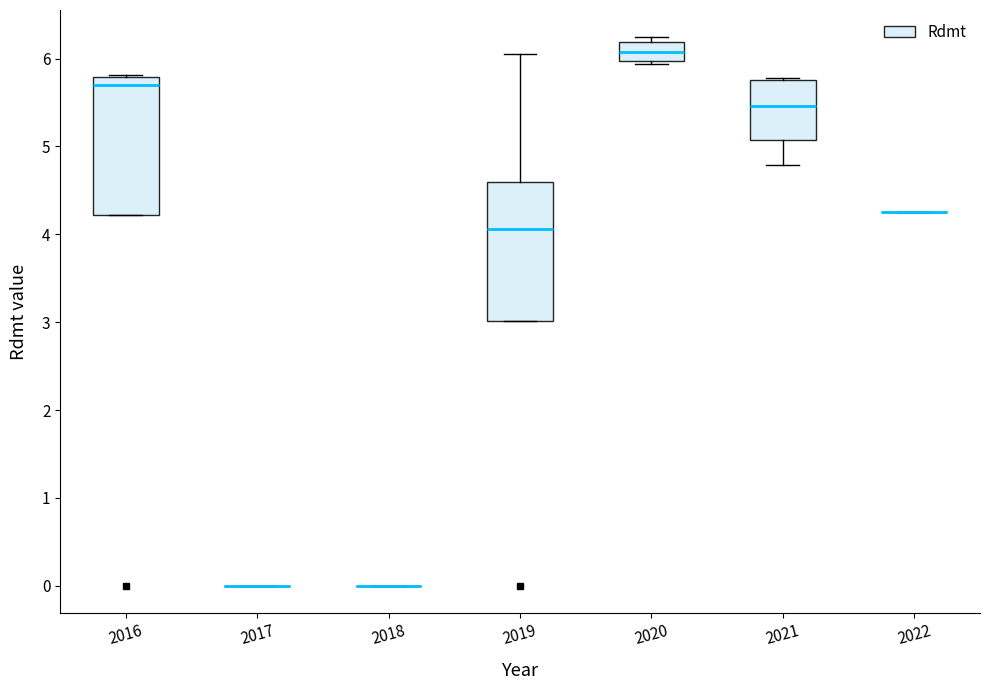

Reading left to right, transcribe this box plot: for each box, give where its median line is, the range the box spans, and where its two whiskers end, as read against the y-axis. The values are not printed on the chart, so give them approximately, as read against the axis.

2016: median 5.7, box 4.2 to 5.8, whiskers 4.2 to 5.8
2017: box collapsed to a line at 0.0, whiskers 0.0 to 0.0
2018: box collapsed to a line at 0.0, whiskers 0.0 to 0.0
2019: median 4.1, box 3.0 to 4.6, whiskers 3.0 to 6.1
2020: median 6.1, box 6.0 to 6.2, whiskers 5.9 to 6.2 (just above the box's upper edge)
2021: median 5.5, box 5.1 to 5.8, whiskers 4.8 to 5.8
2022: box collapsed to a line at 4.3, whiskers 4.3 to 4.3